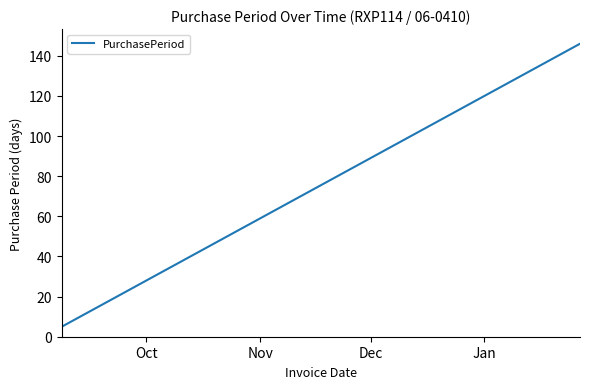

What is the minimum value shown in the chart?

5